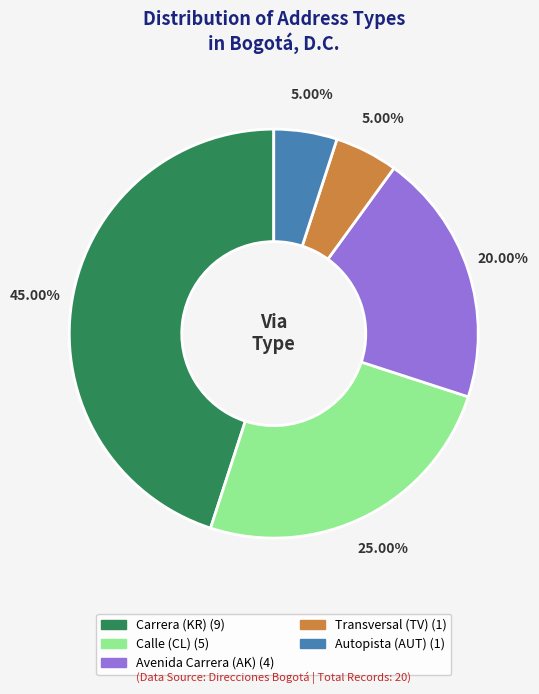

Is there a majority slice in this chart?

No